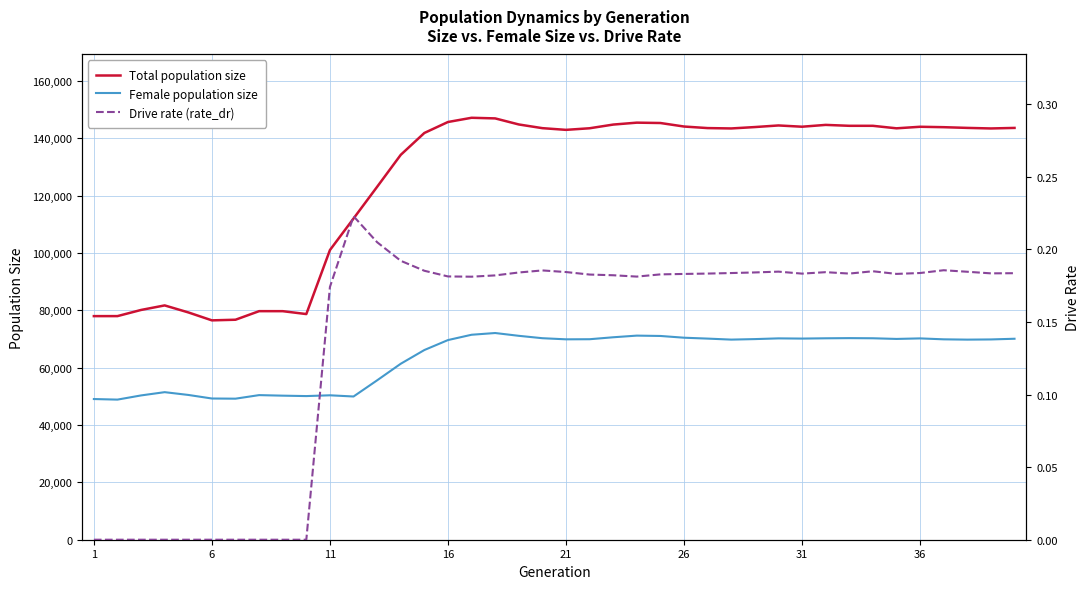

True or false: Total population size and Female population size cross at least once.

False